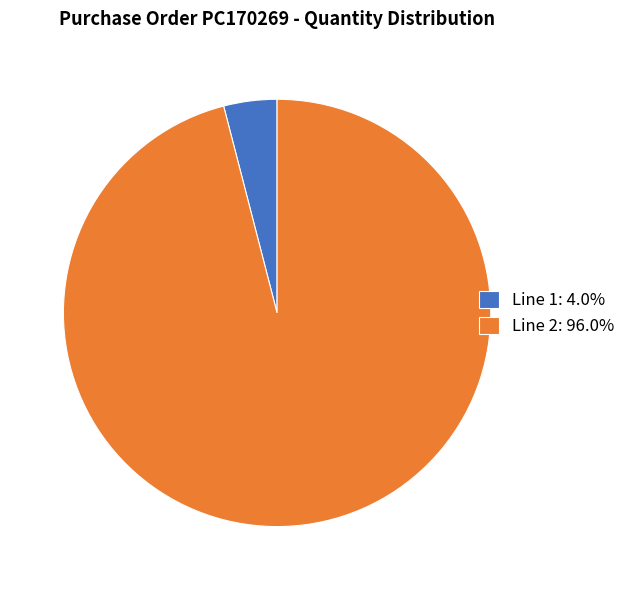

Do Line 1: 4.0% and Line 2: 96.0% together represent more than half of the pie?

Yes